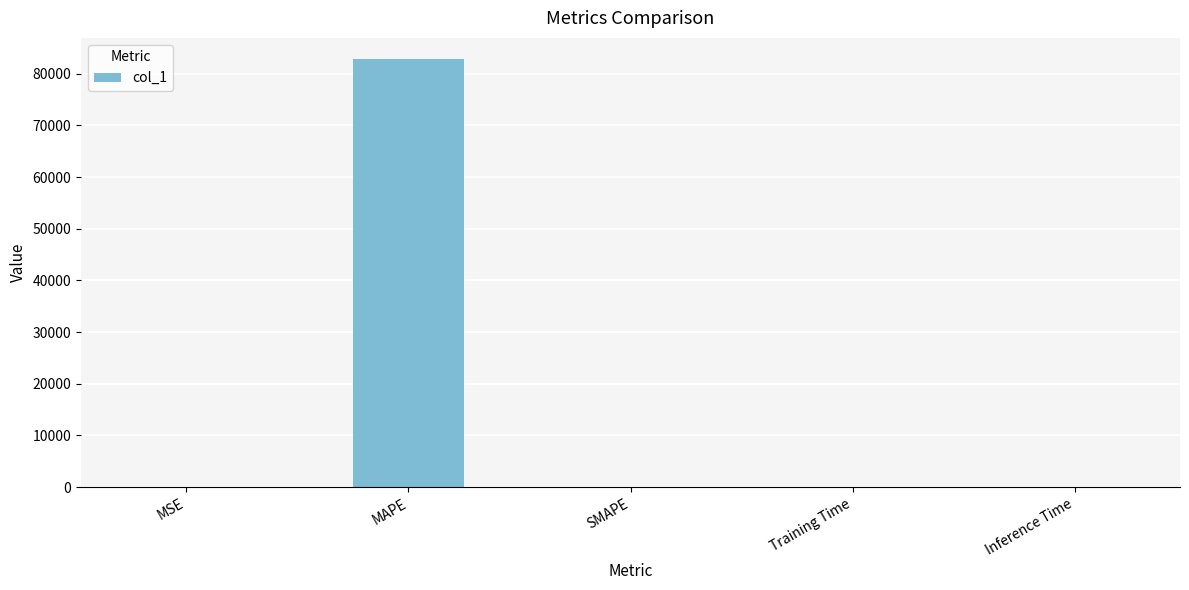

What is the sum of all values?

82809.7